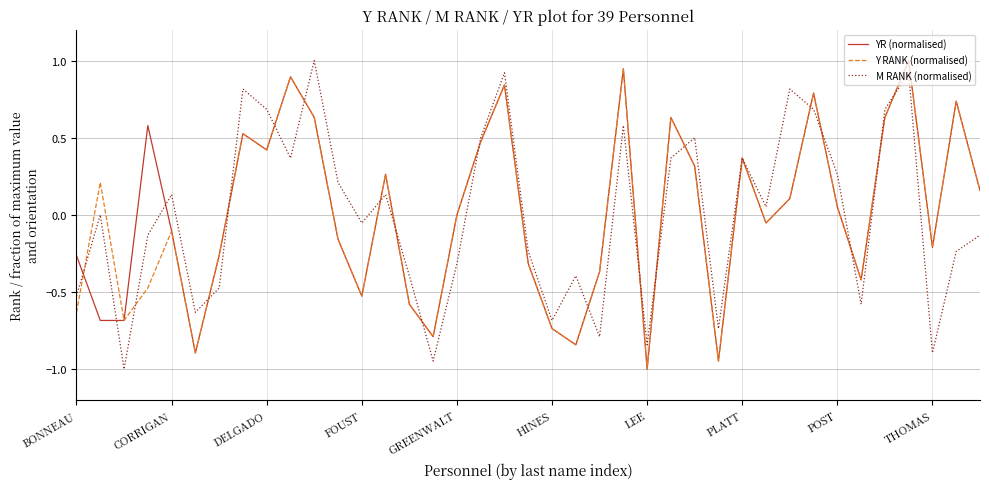

How many lines are shown in the chart?

3